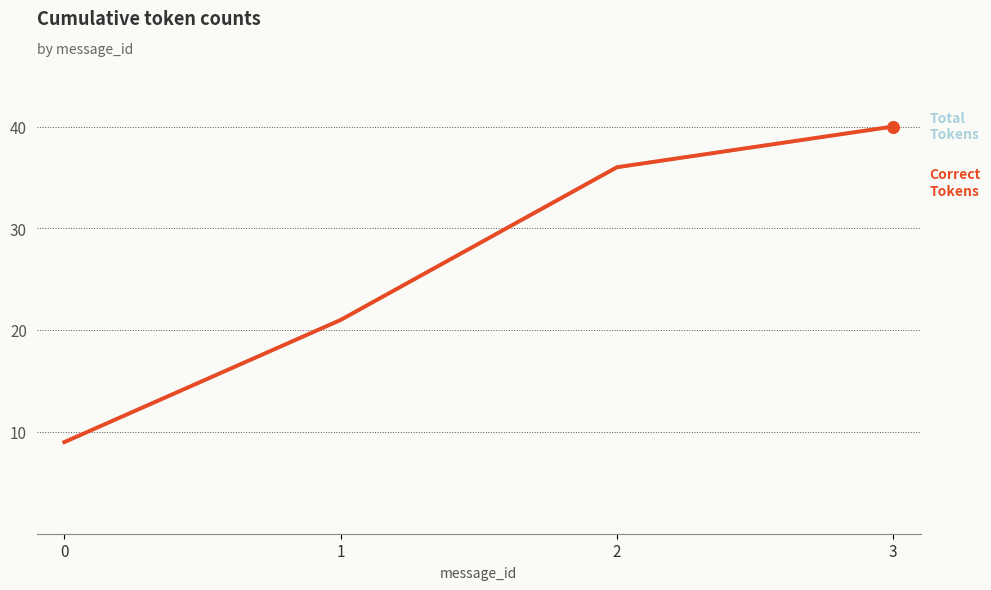

What is the total value across all series at 1?

42